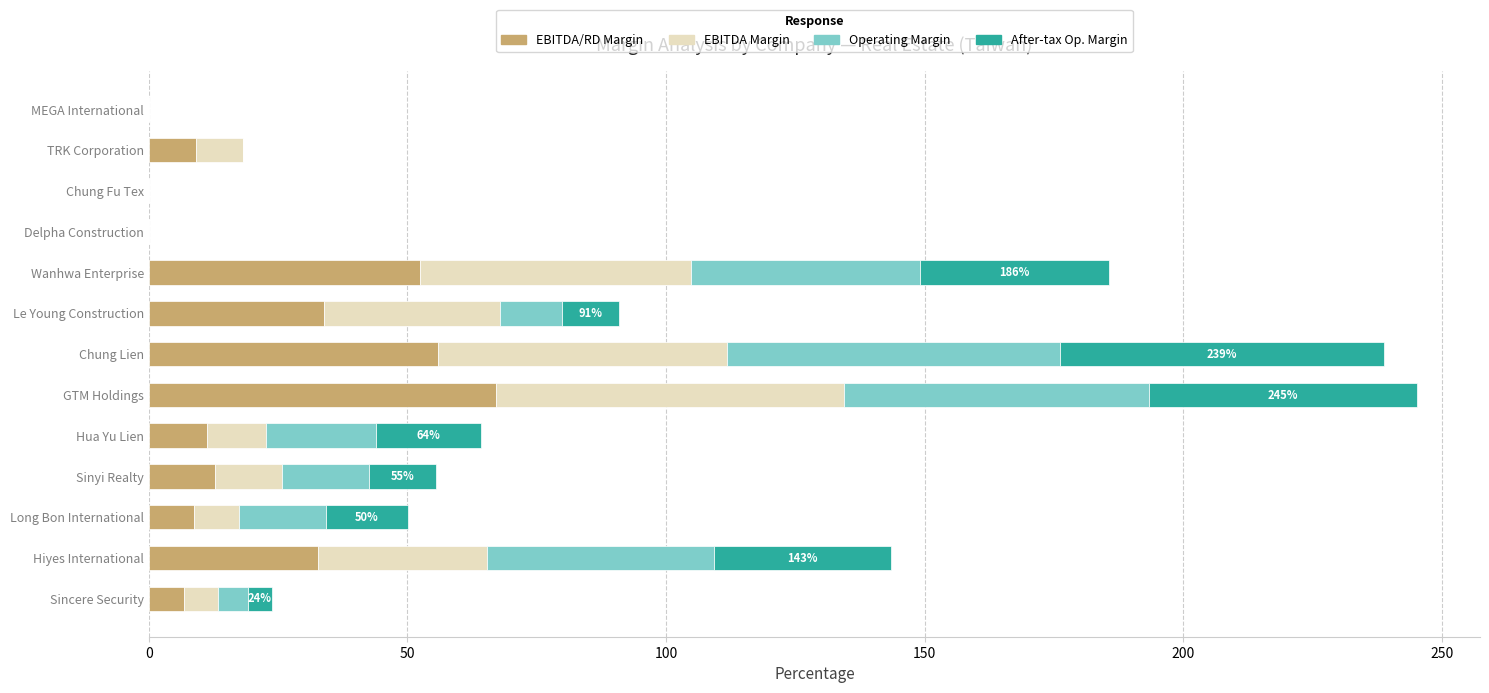

What are all the series names shown in the legend?

EBITDA/RD Margin, EBITDA Margin, Operating Margin, After-tax Op. Margin